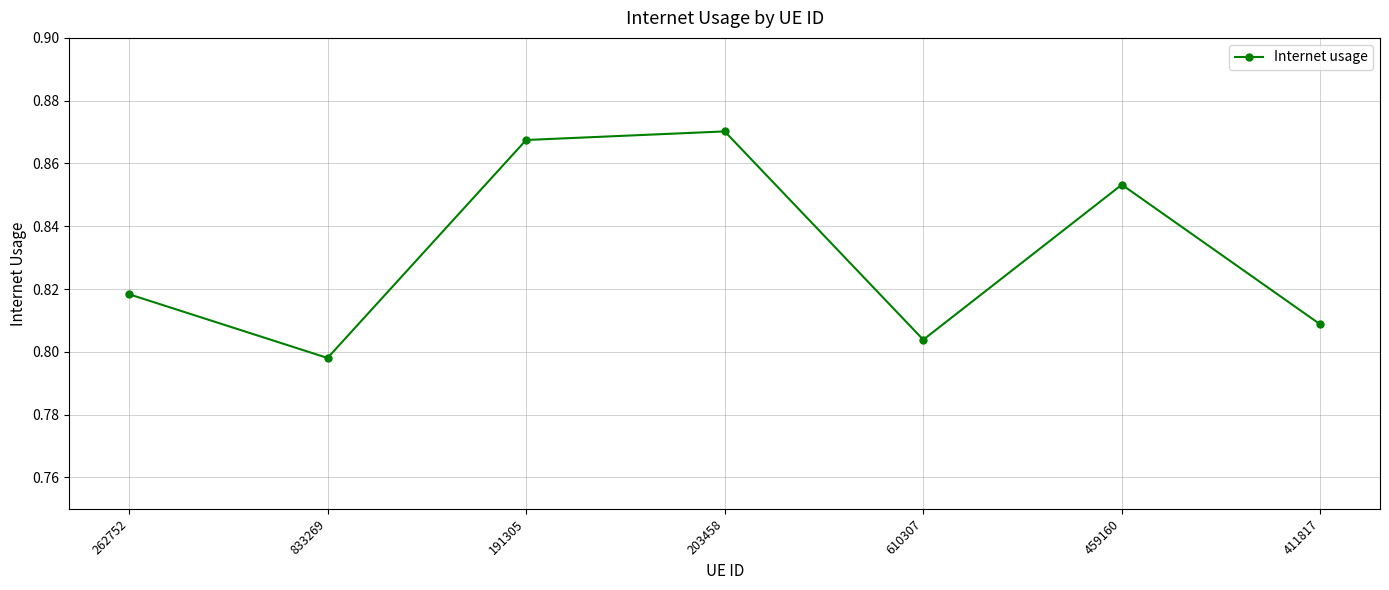

Is it true that the value at 459160 is 1.2?

False